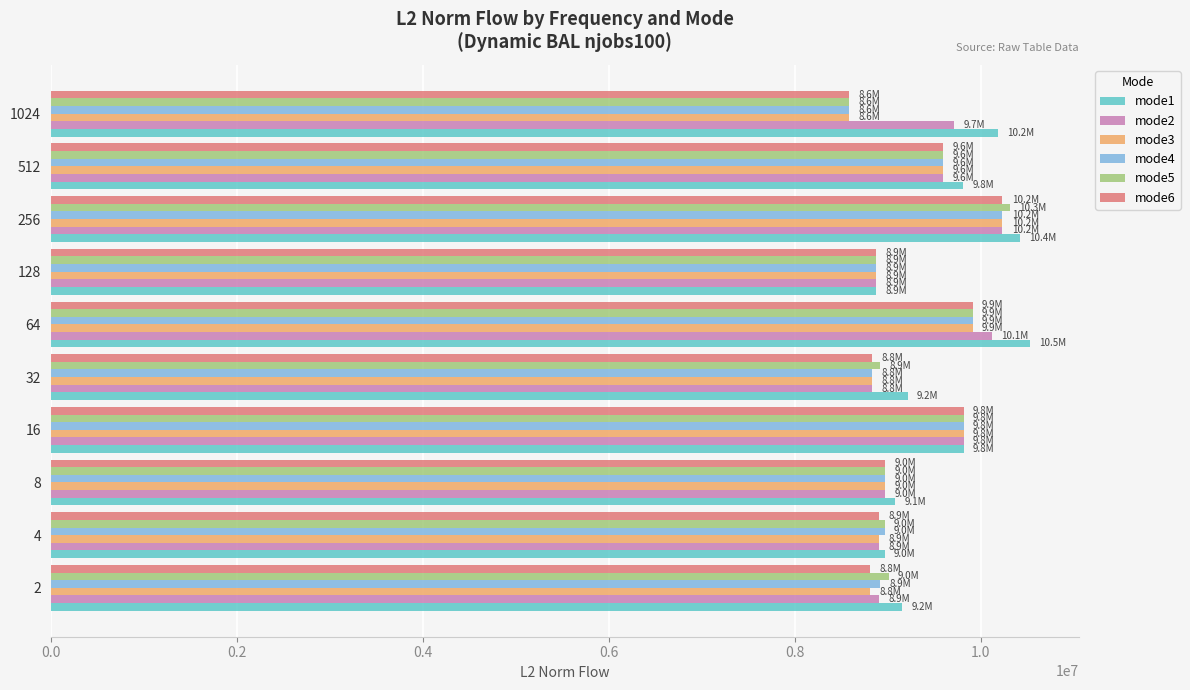

What is the sum of the mode6 values at 2 and 128?

17685746.7